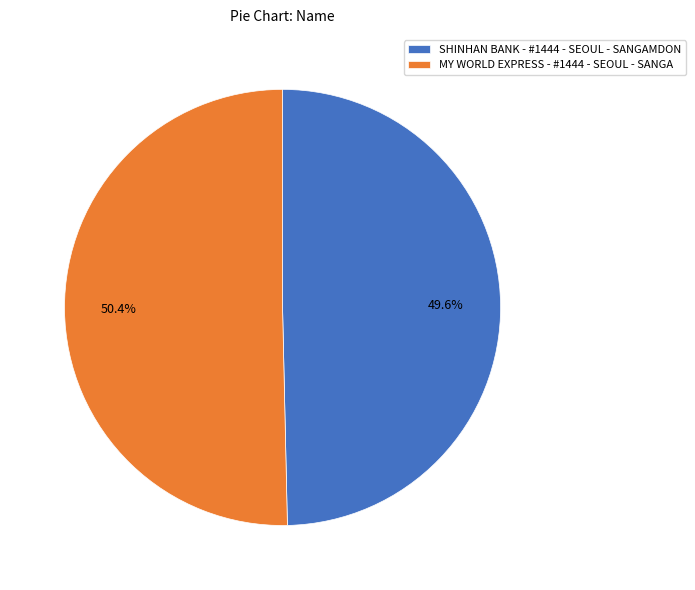

Which slice is the smallest?

SHINHAN BANK - #1444 - SEOUL - SANGAMDON